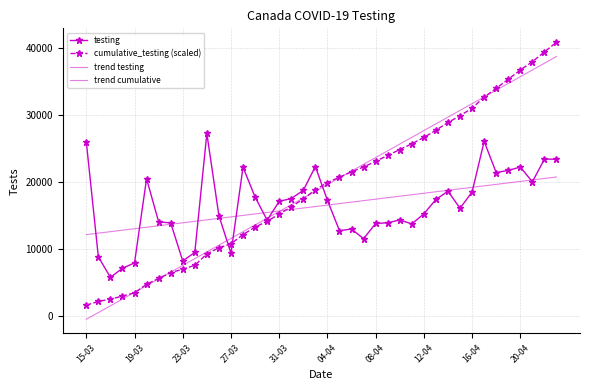

Where is cumulative_testing (scaled) nearest to the value 21211?

22